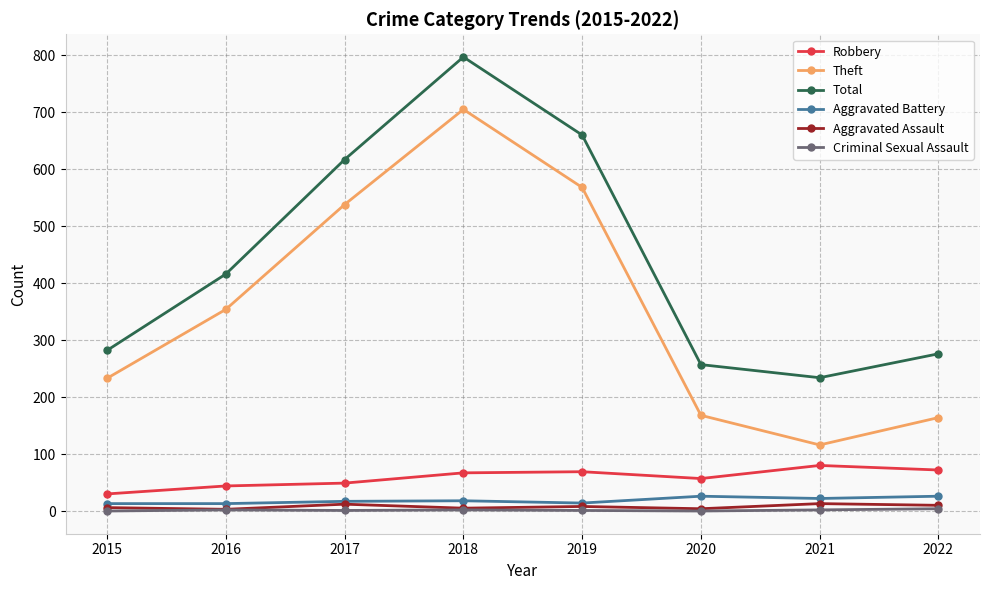

Does the chart display data point markers on the line(s)?

Yes